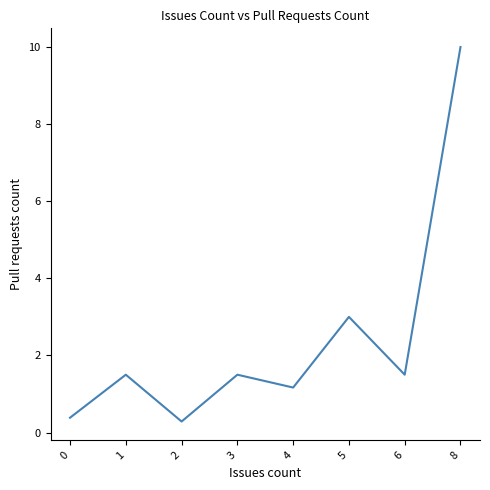

The value at 4 is 0.4. True or false?

False